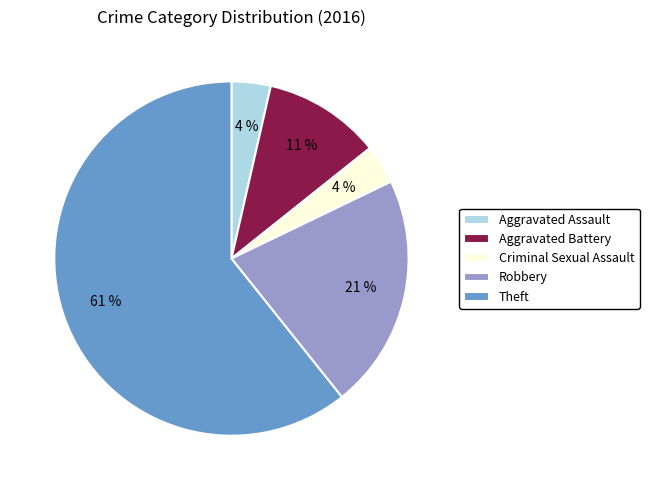

Which category has the biggest portion of the pie?

Theft